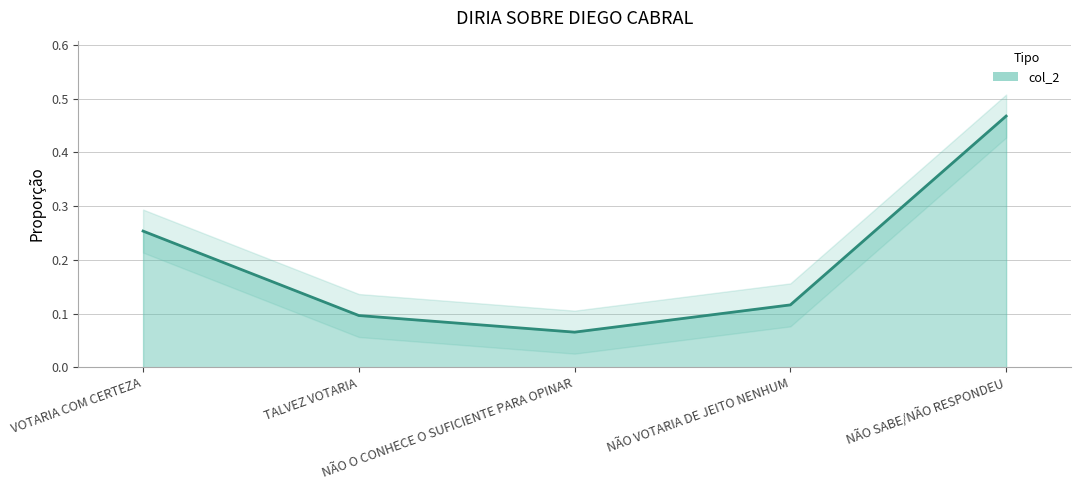

What is the greatest value displayed?

0.5